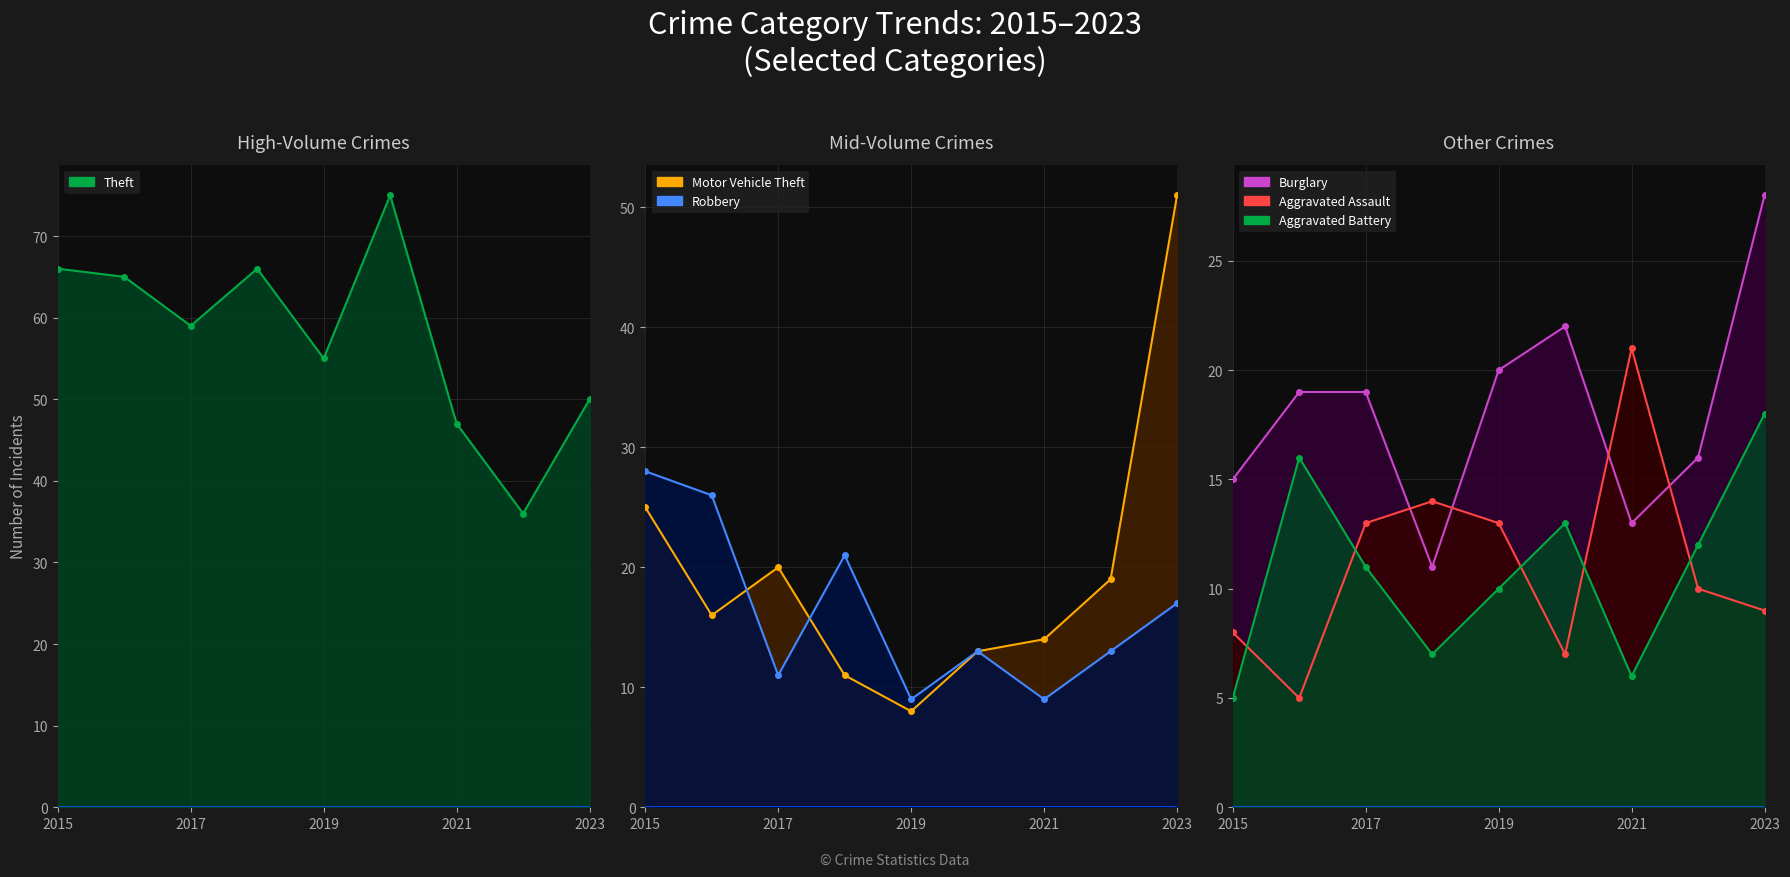

How many interior local peaks does the Burglary series have?

1